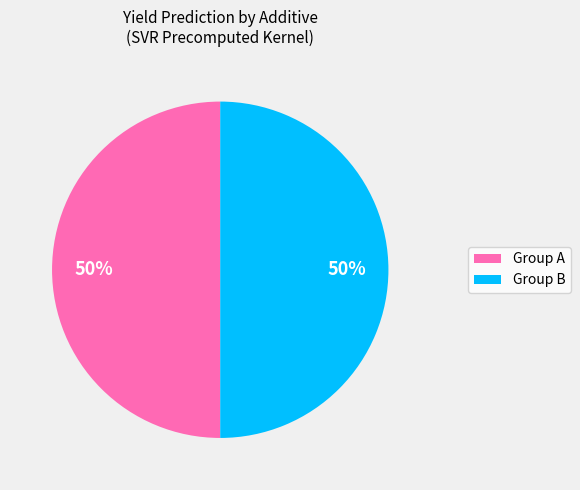

Is the sum of Group B and Group A greater than half?

Yes